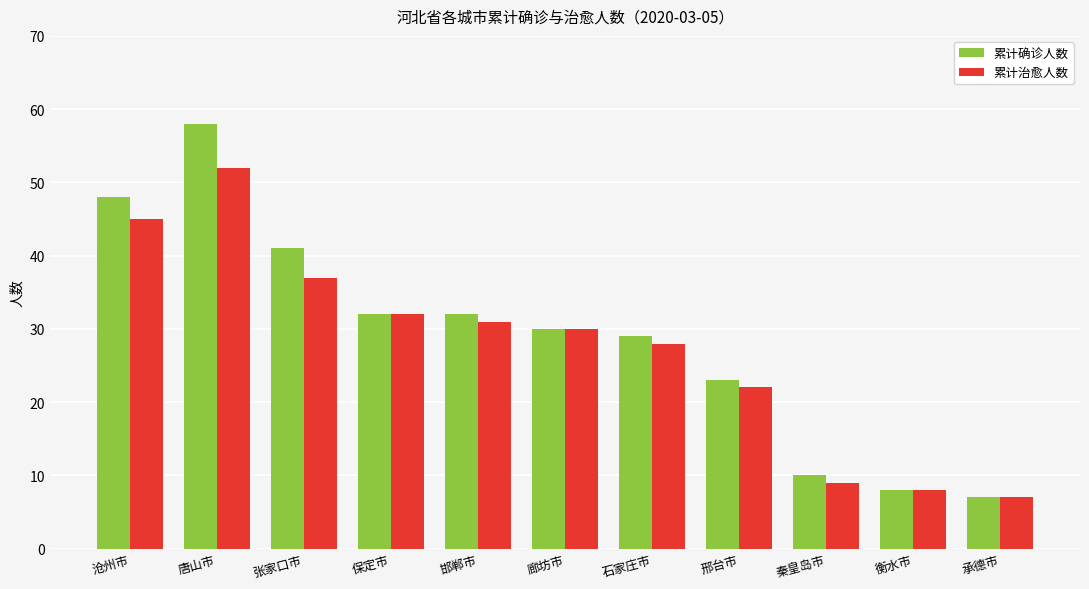

Rank the series at 唐山市 from highest to lowest value.

累计确诊人数, 累计治愈人数